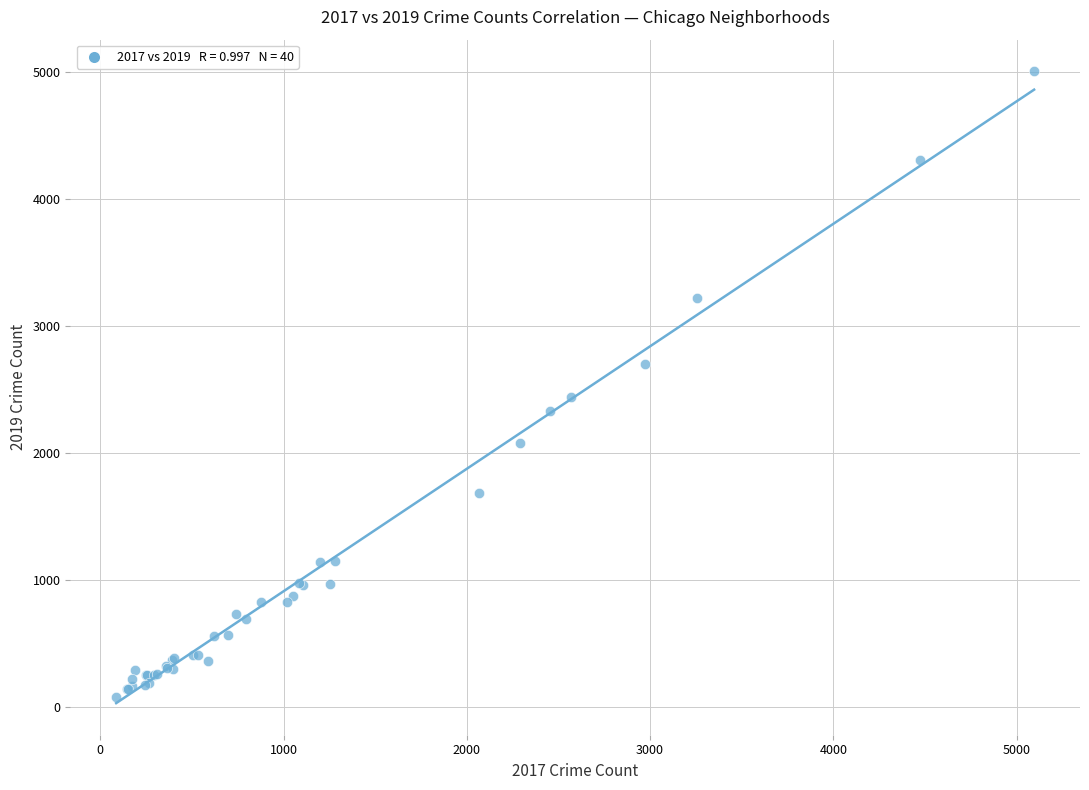

What Y value in the scatter plot is closest to 2542?

2441